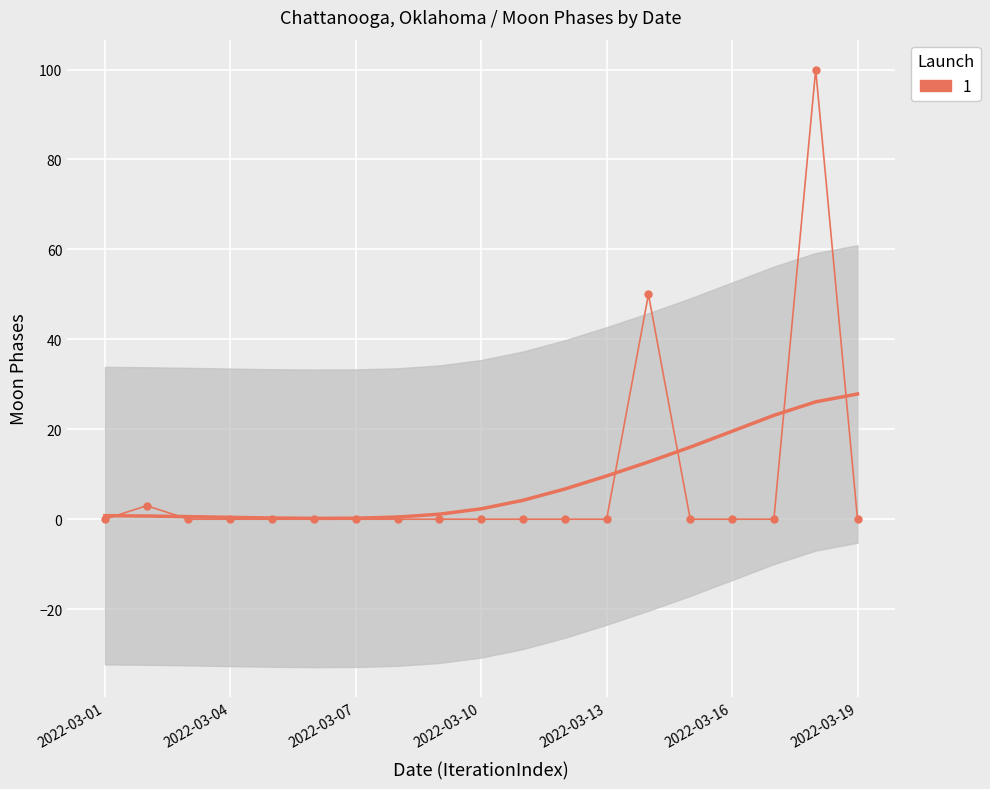

What is the greatest value displayed?

100